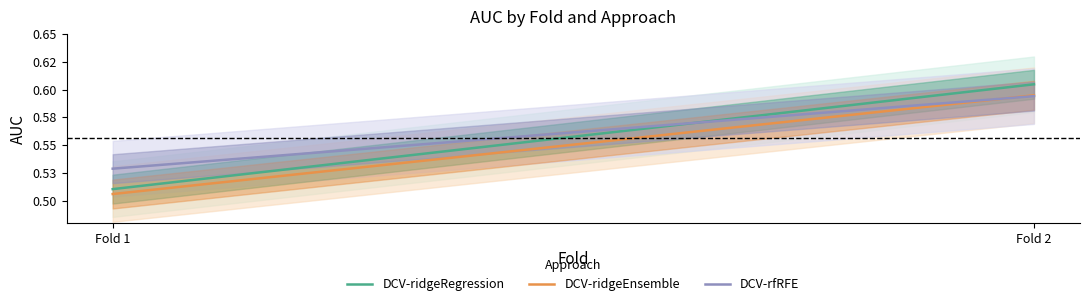

Which category has the lowest value across all series?

Fold 1